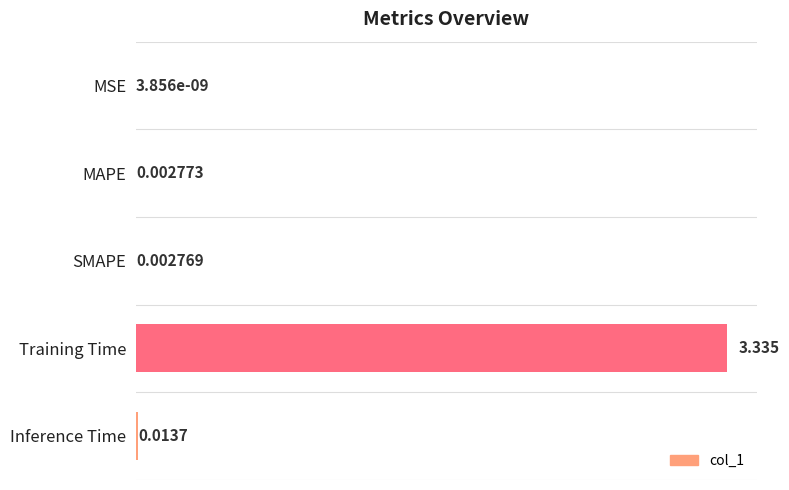

Which label corresponds to the largest value in the chart?

Training Time